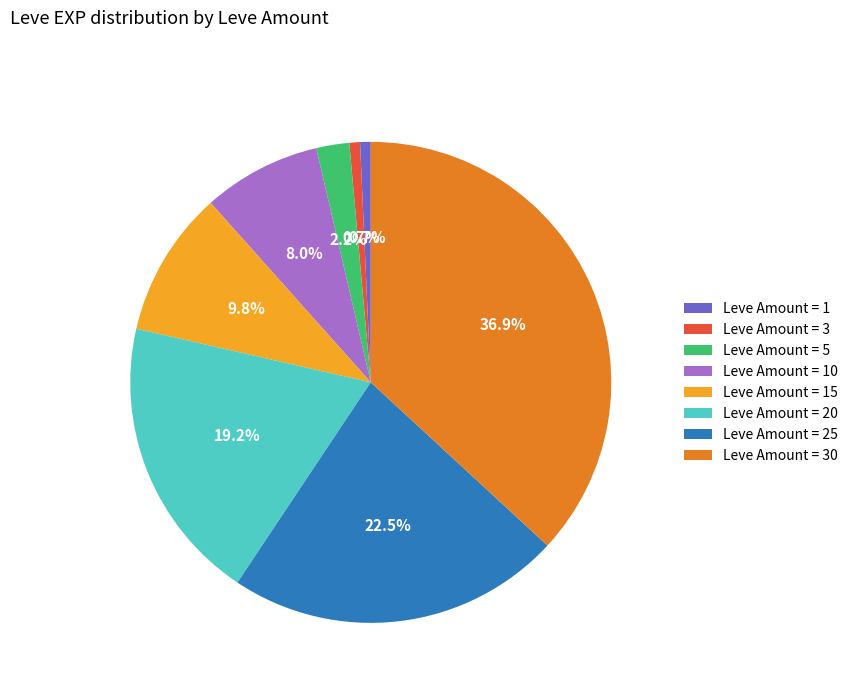

Is Leve Amount = 10 the majority of the pie?

No